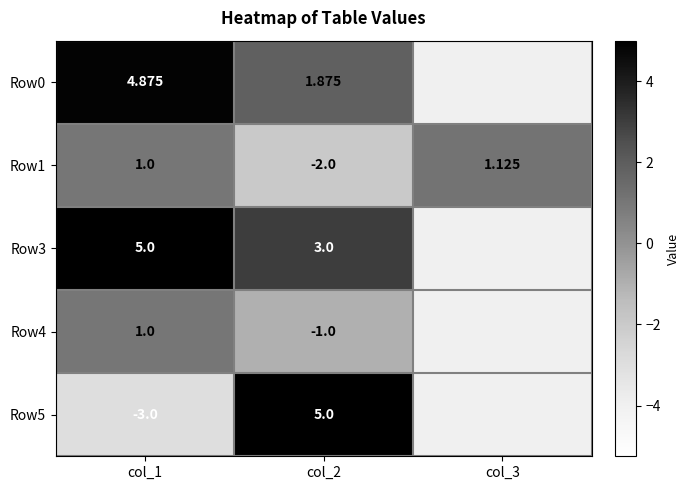

How many categories are shown in the chart?

3